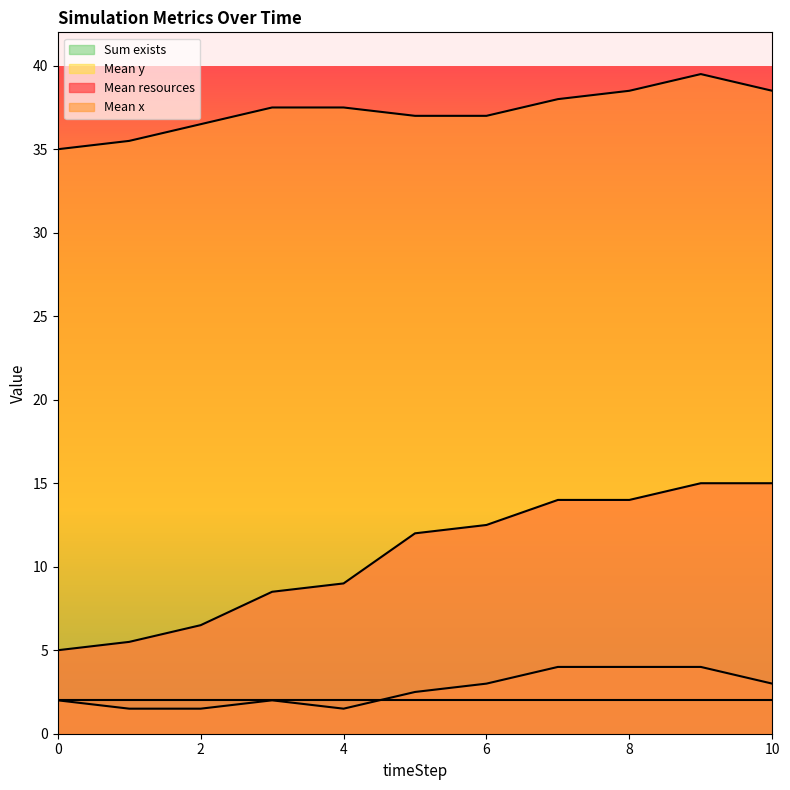

What is the maximum value for Mean y?

4.0